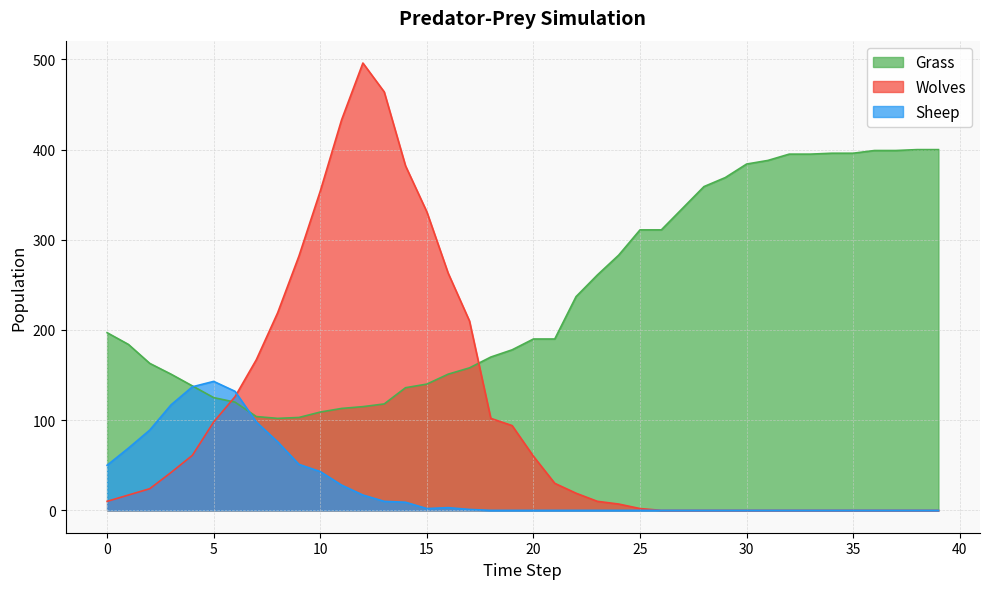

Where do Wolves and Sheep first cross each other?

6 and 7